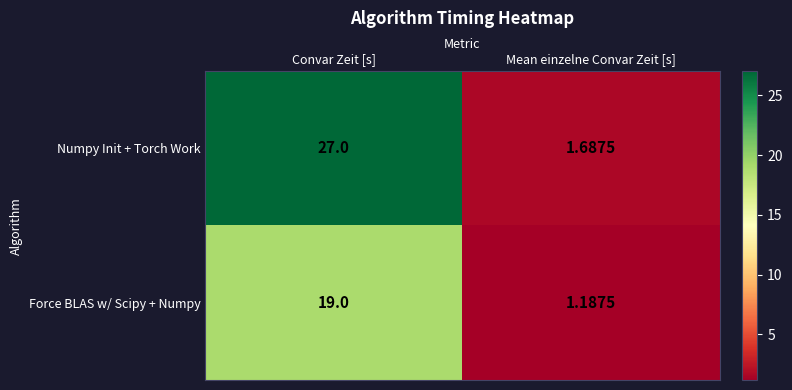

Which series has the largest total across all categories?

Numpy Init + Torch Work